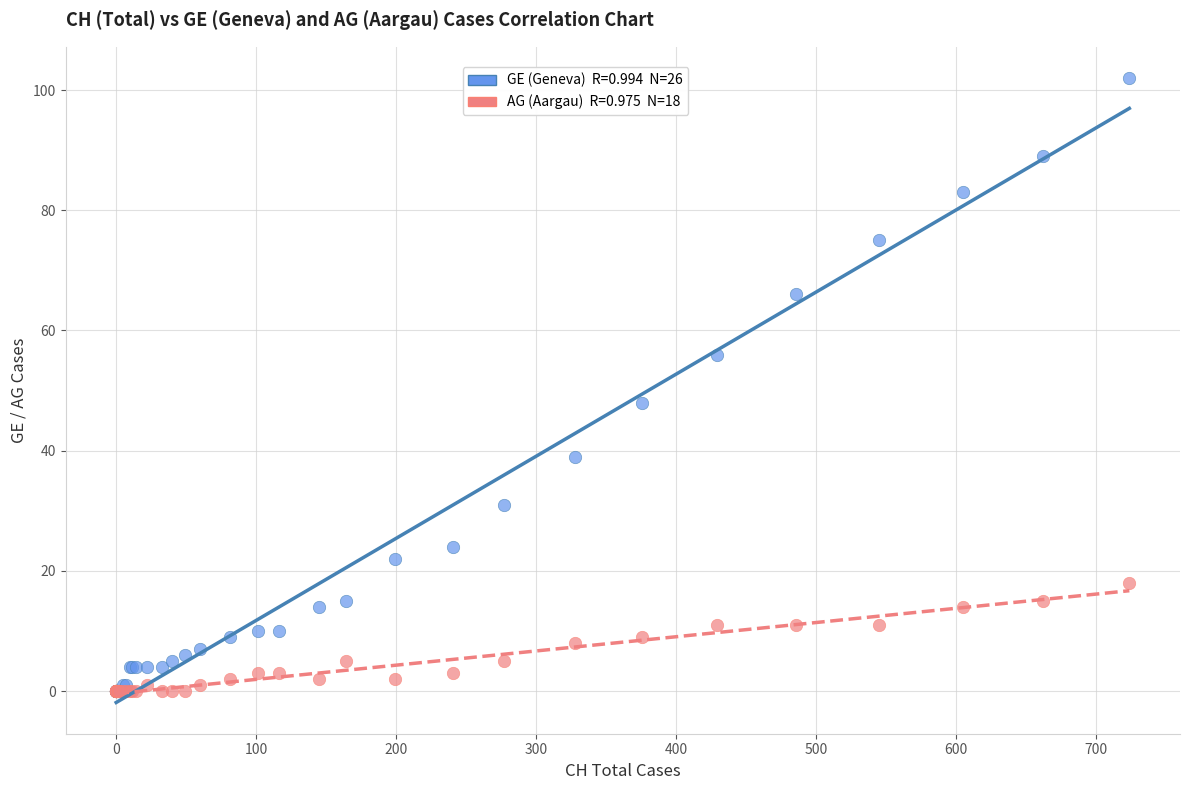

Across all series, what Y value is closest to 51?

48